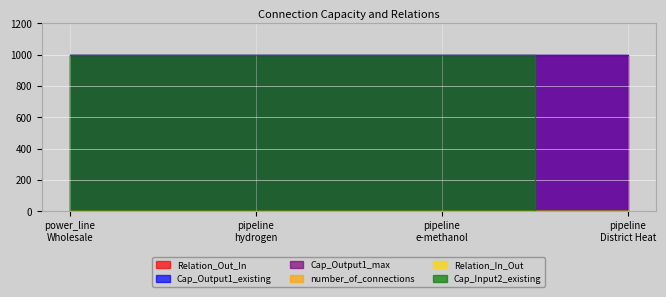

How many data points does each series have?

4